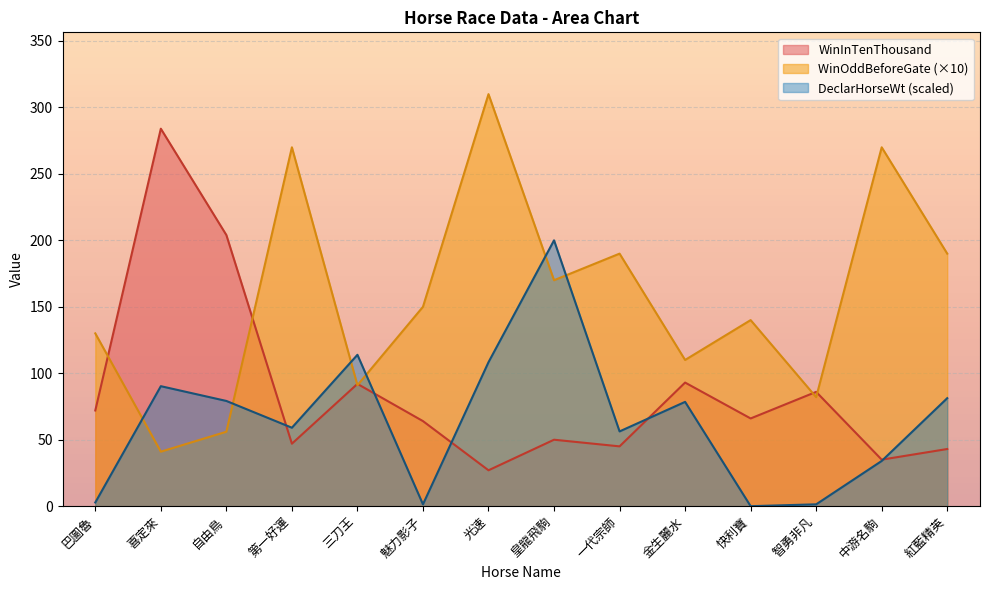

Where is the first local maximum for WinOddBeforeGate?

第一好運